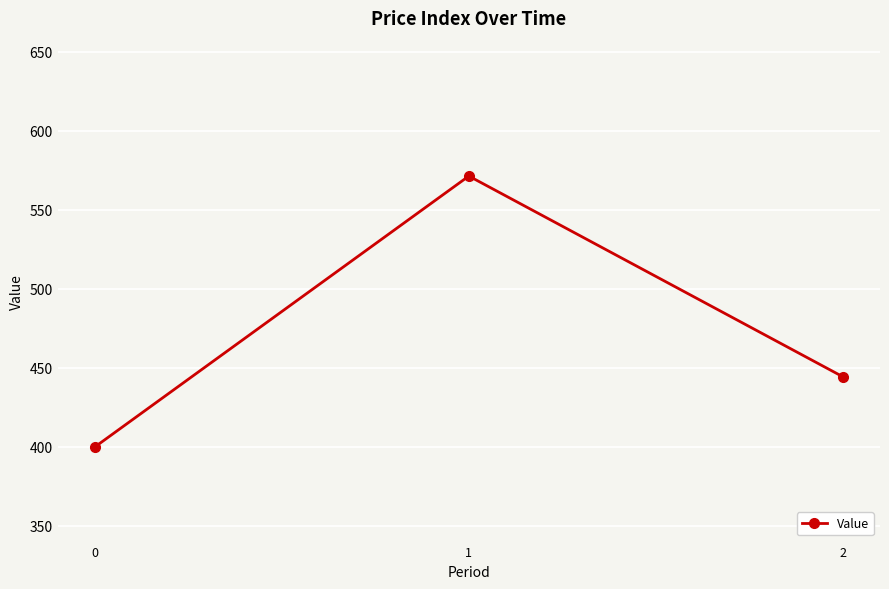

Is it true that the value at 2 is 279.4?

False